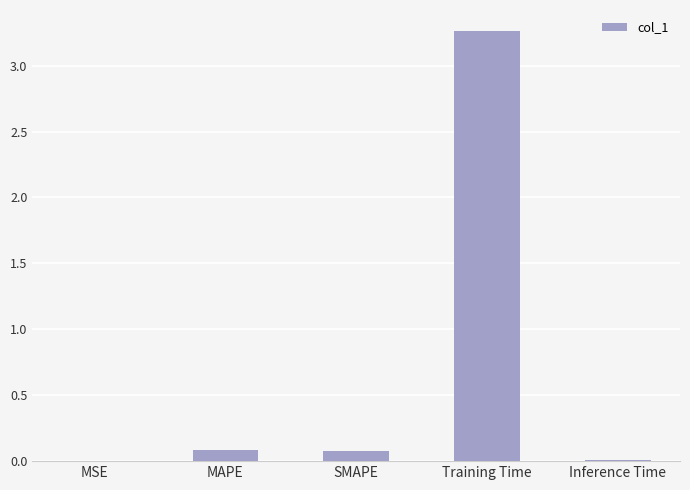

Are the bars grouped side by side (vs. stacked)?

No